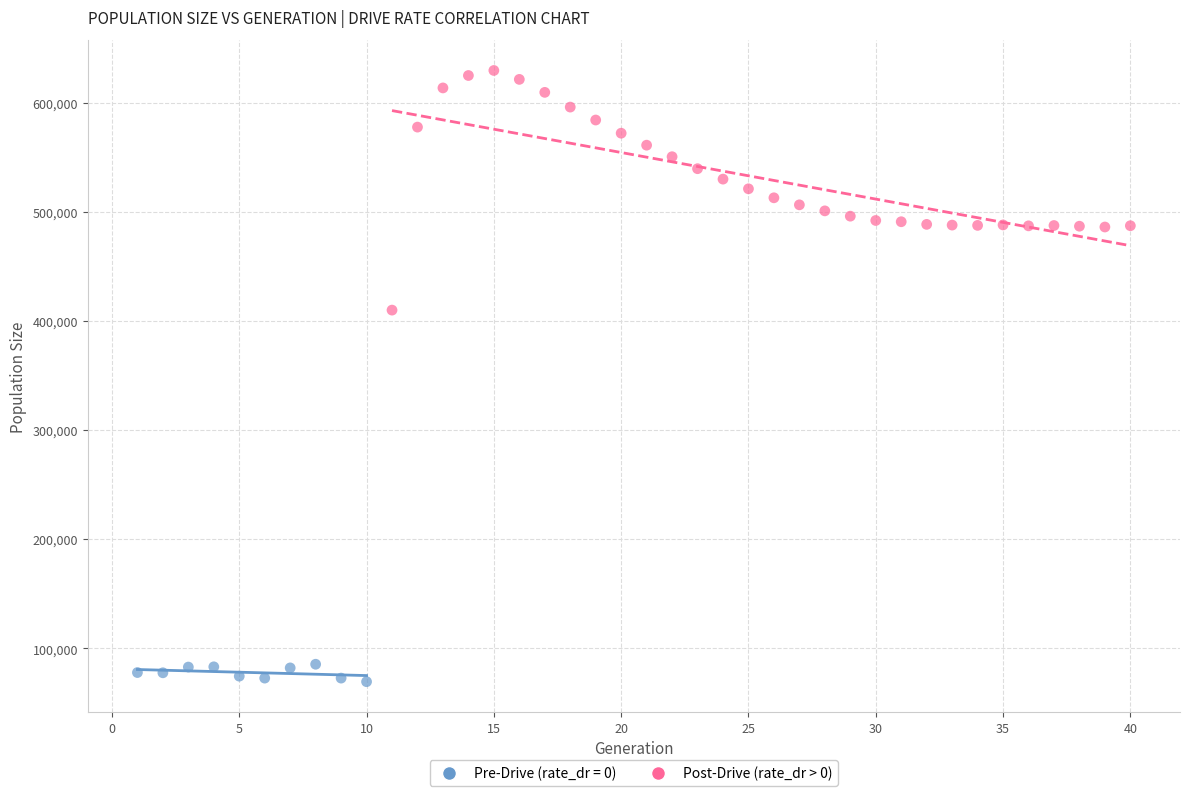

Which series contains the lowest Y value?

Pre-Drive (rate_dr = 0)